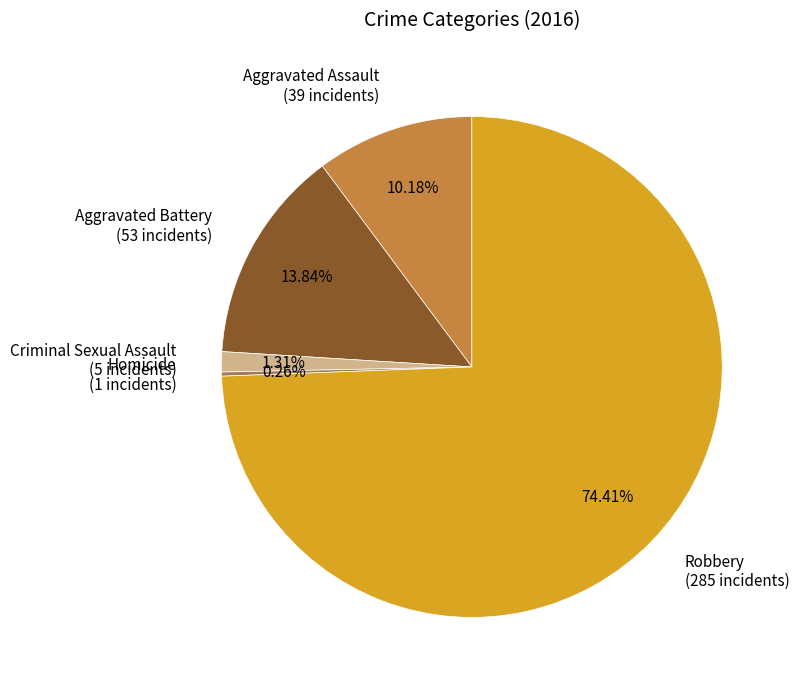

To the nearest percent, what is the difference between the Robbery and Aggravated Battery slice percentages?

61%